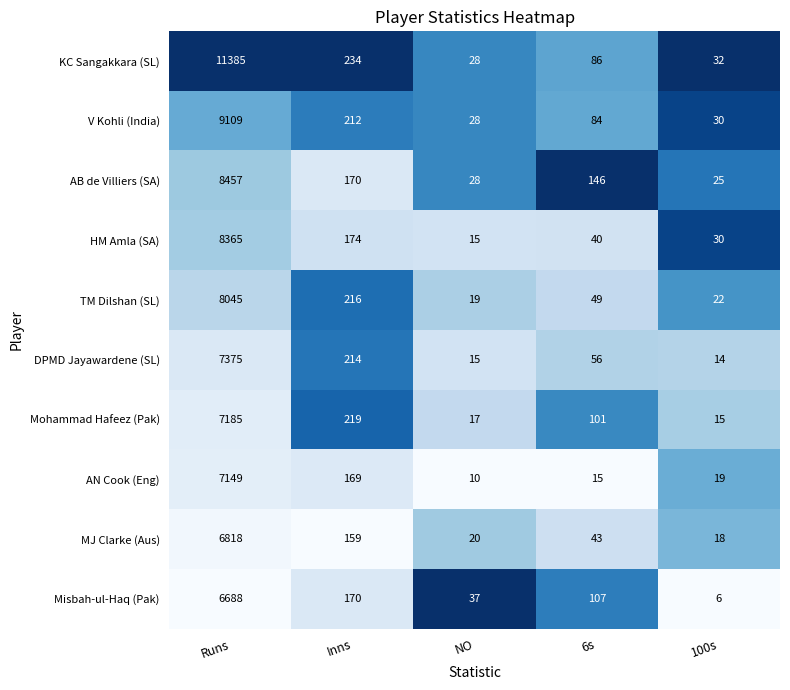

At which label is MJ Clarke (Aus) closest to 3418?

Inns